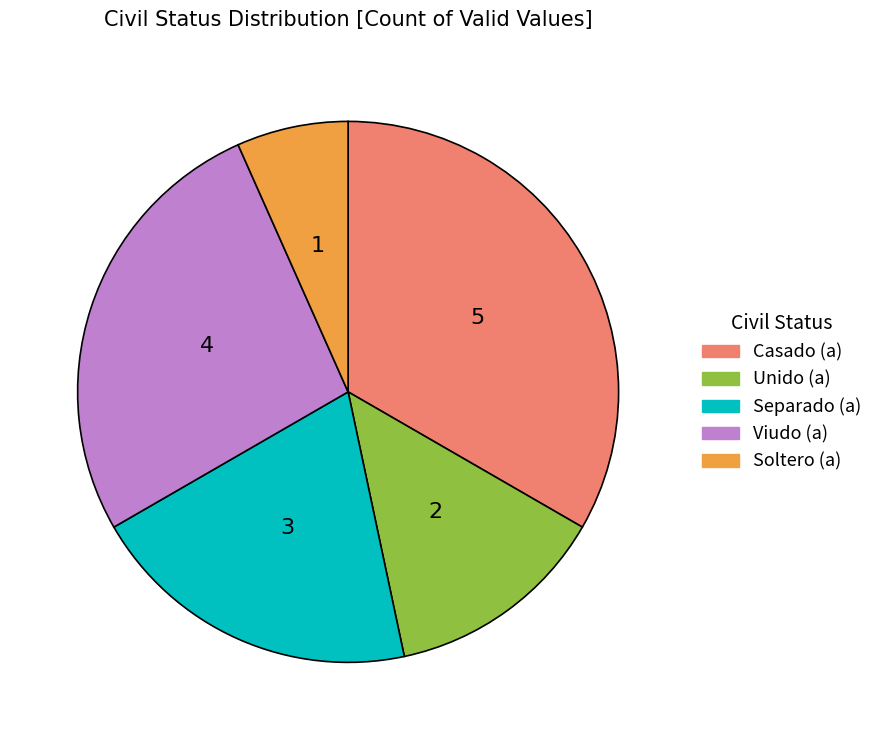

Do Separado (a) and Viudo (a) together represent more than half of the pie?

No